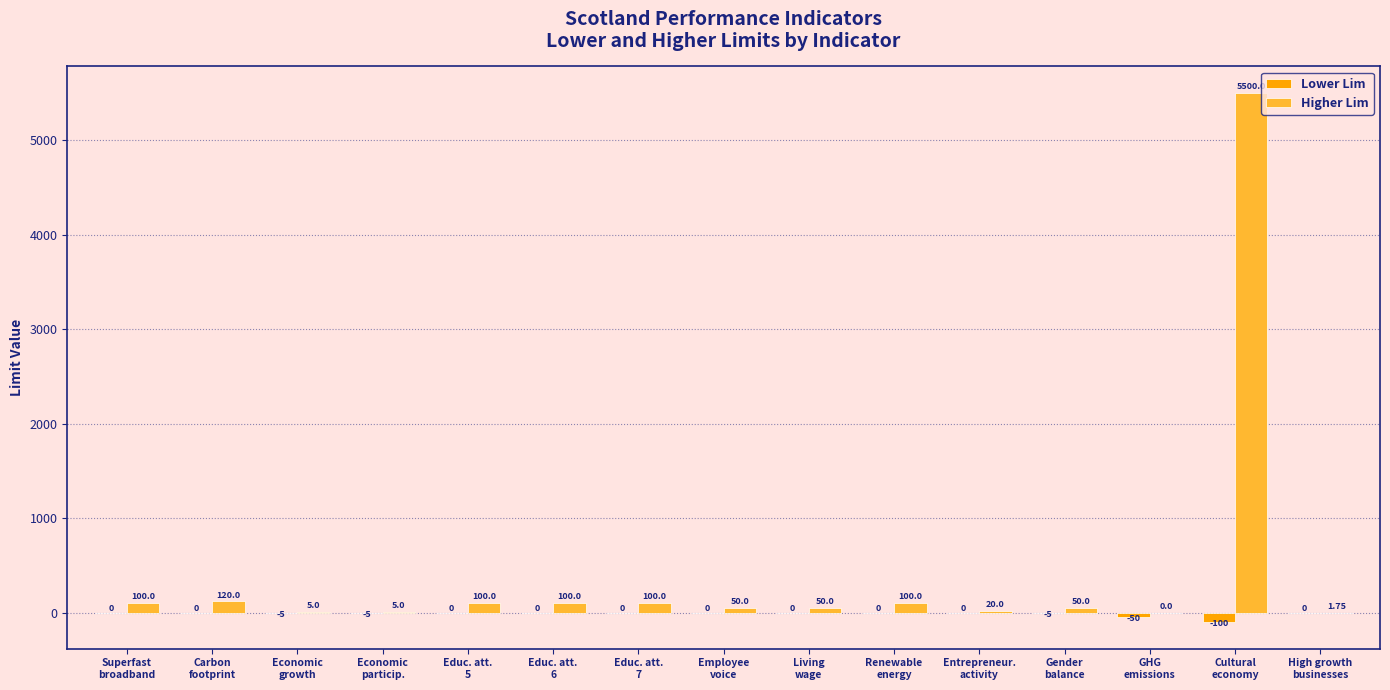

Which series has the largest total across all categories?

Higher Lim